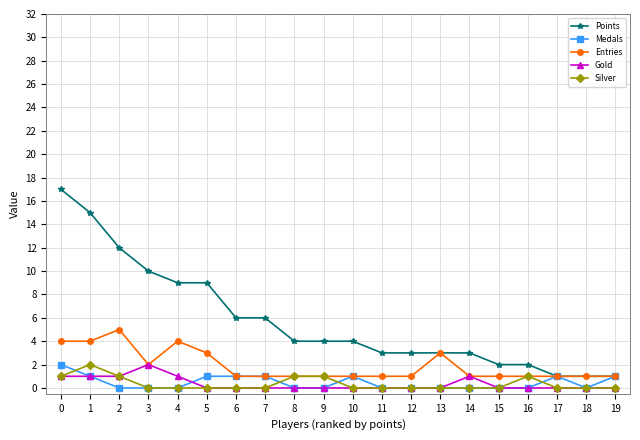

The value of Medals at 12 is -1. True or false?

False